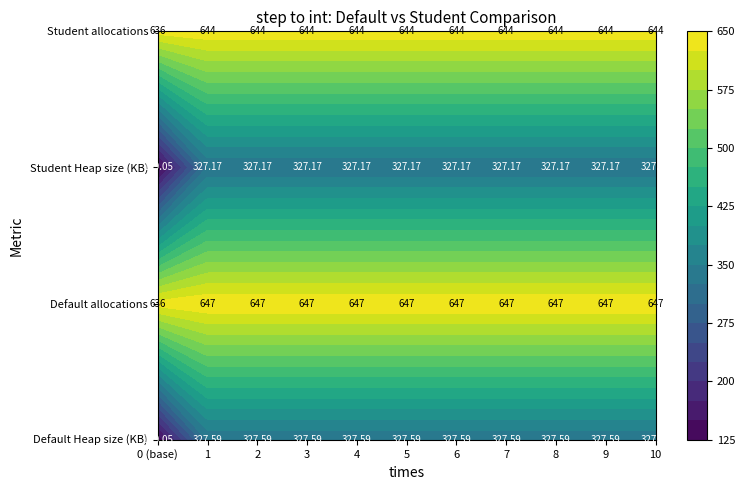

True or false: 0 (base) has a value of 327.6 at 8.

True